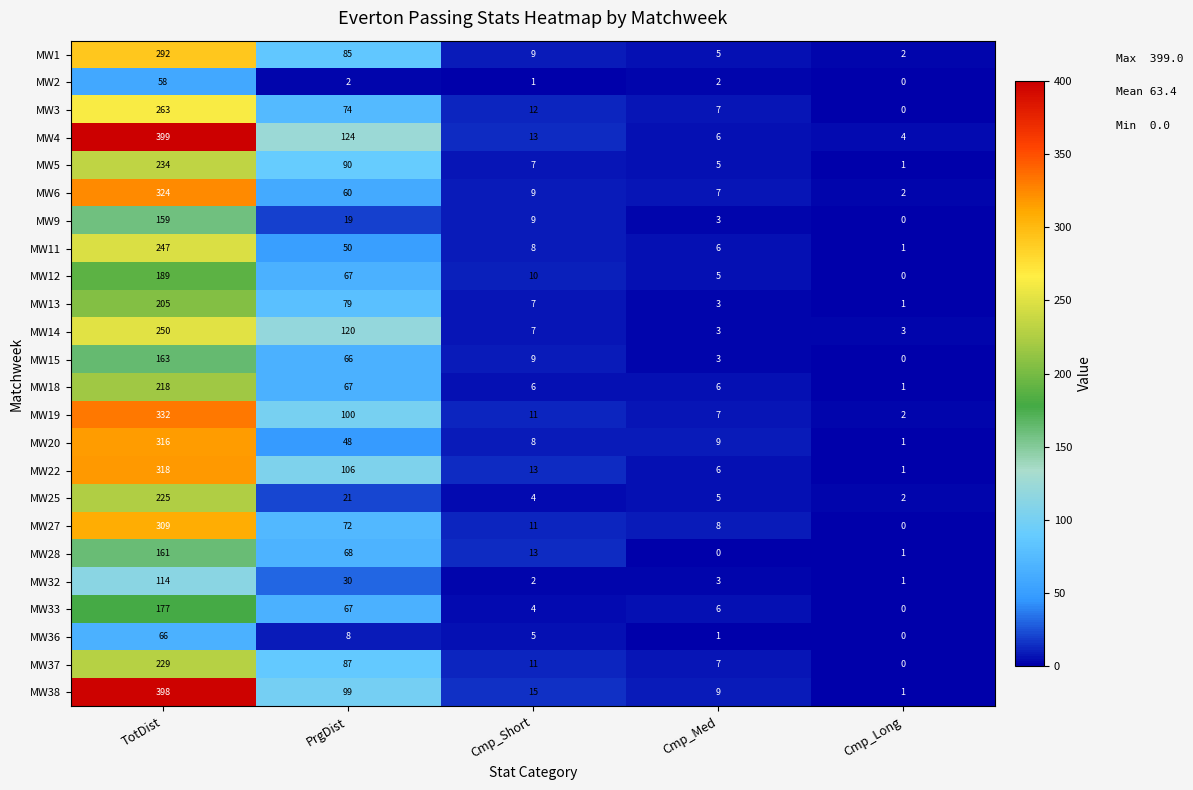

Between Cmp_Short and Cmp_Med, which series saw the biggest shift?

MW28